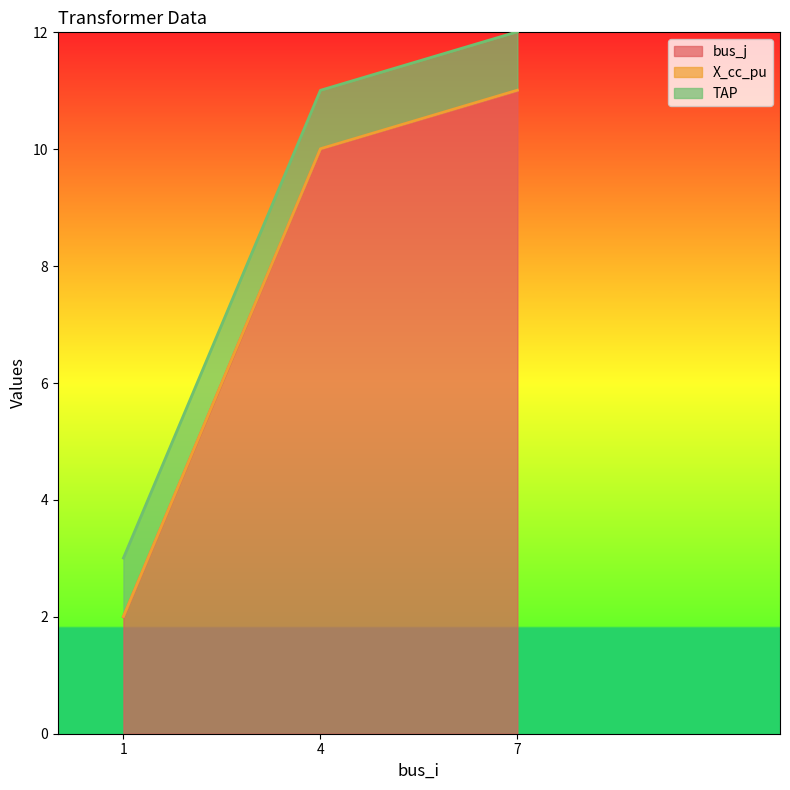

At which category is the sum across all series the highest?

7